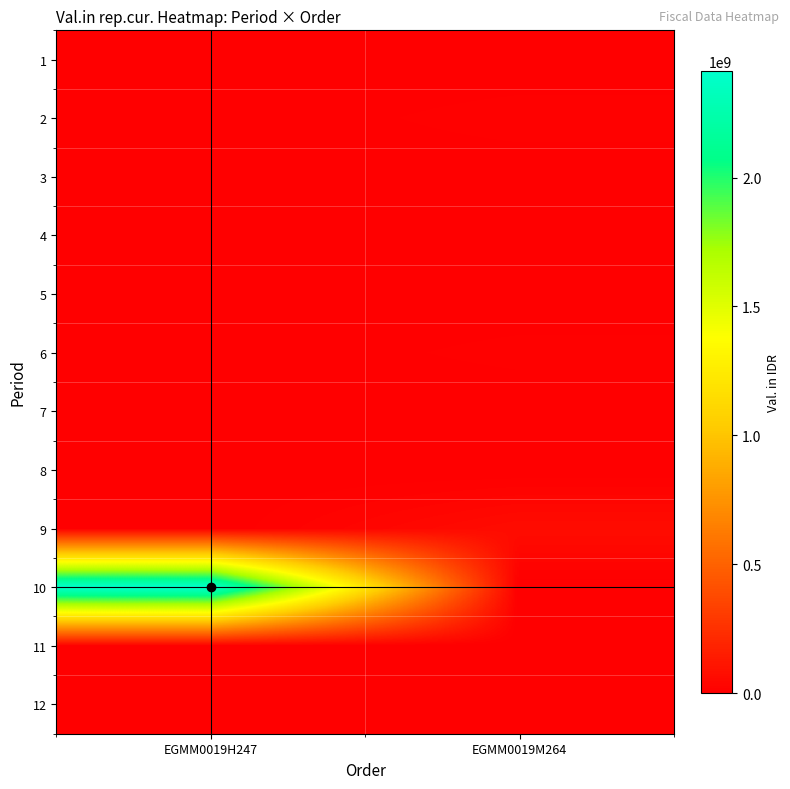

What is the total value across all series at EGMM0019H247?

2413642000